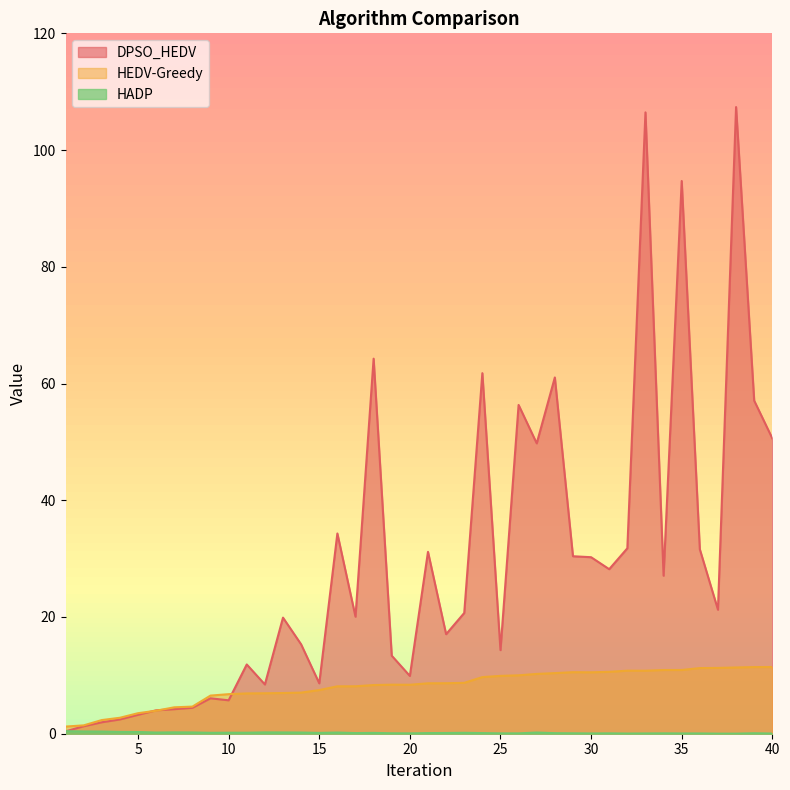

What are all the series names shown in the legend?

DPSO_HEDV, HEDV-Greedy, HADP